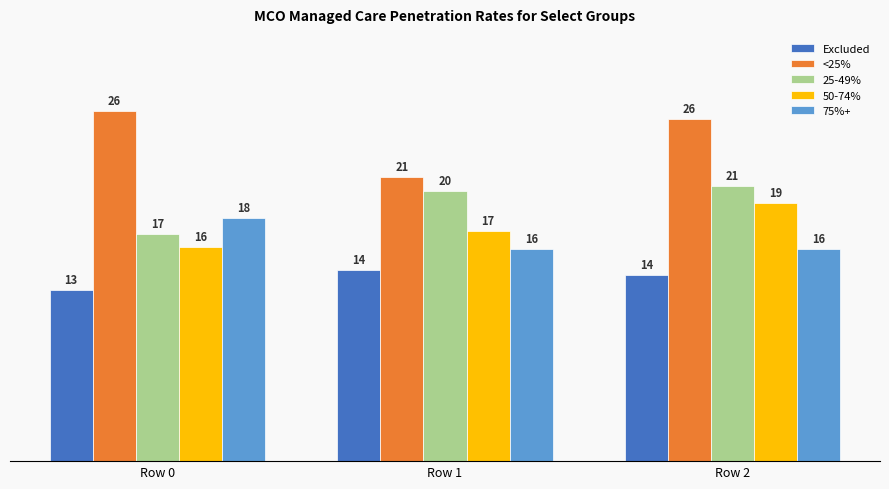

List the labels in order of 25-49% value, largest first.

Row 2, Row 1, Row 0